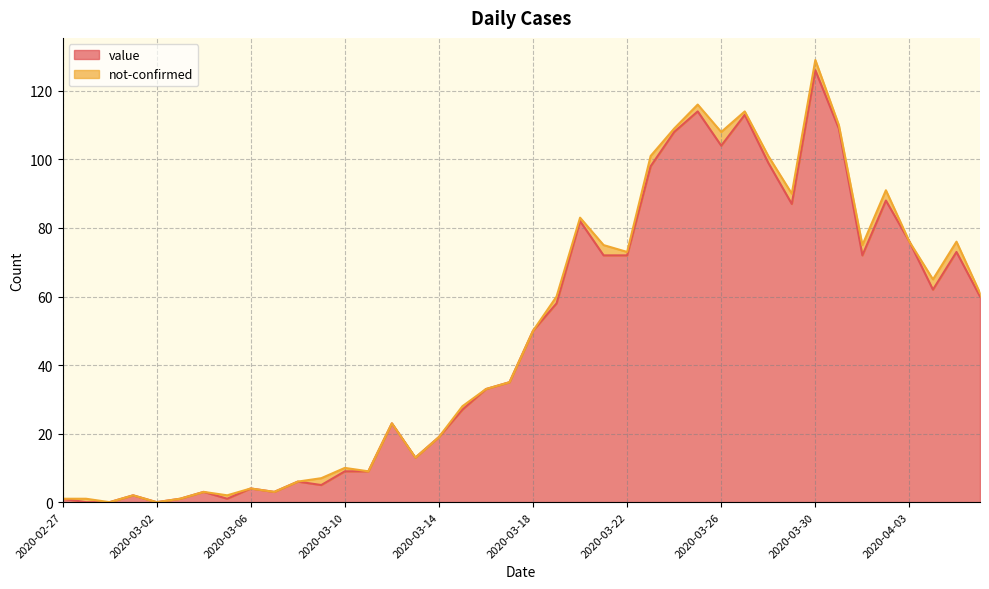

Where is the data nearest to the value 63?

2020-04-04